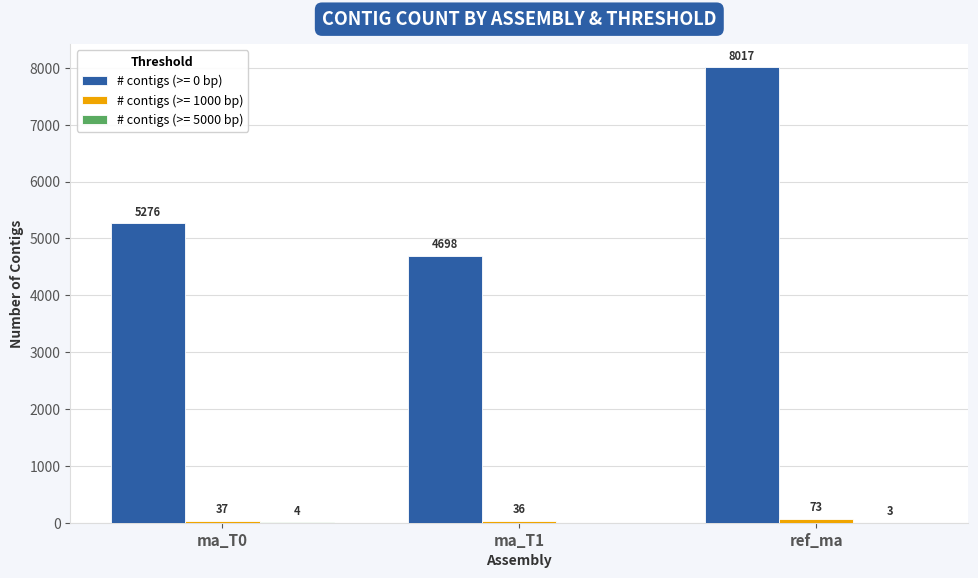

Where is # contigs (>= 0 bp) nearest to the value 6357?

ma_T0